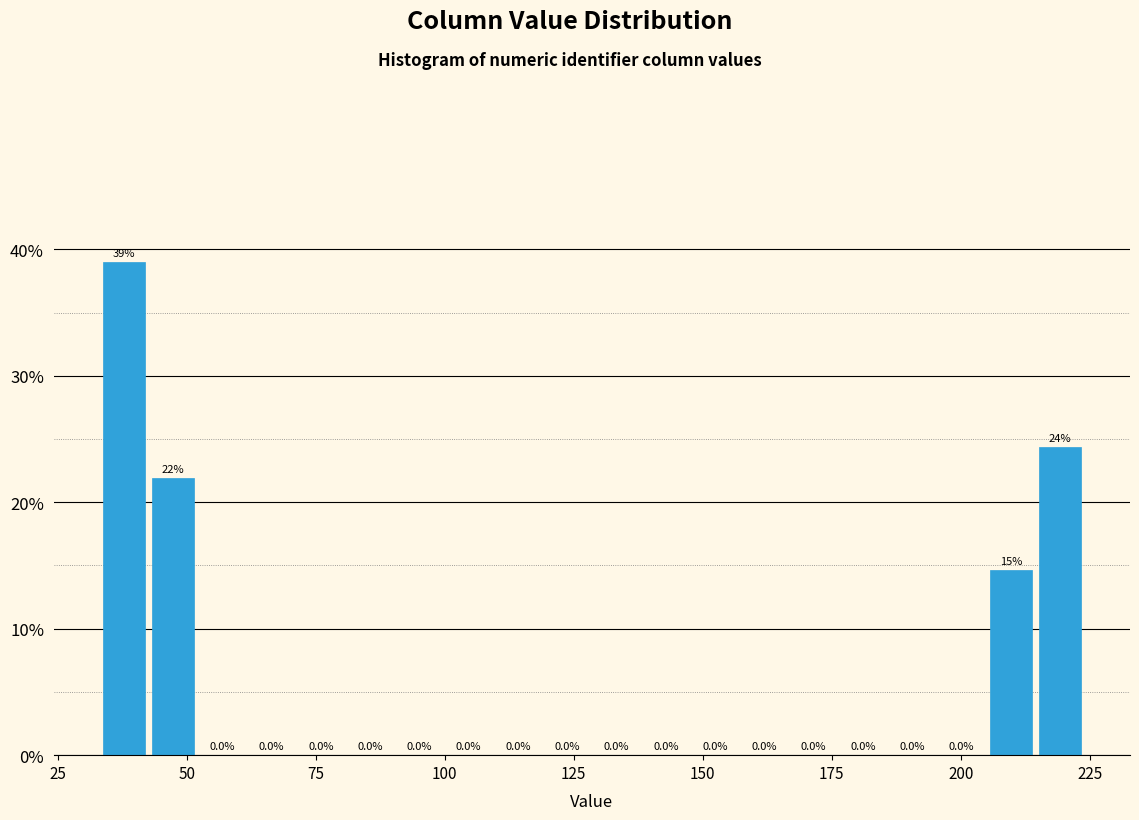

Read against the x-axis, roughly where is the centre of the tallest bar?

40